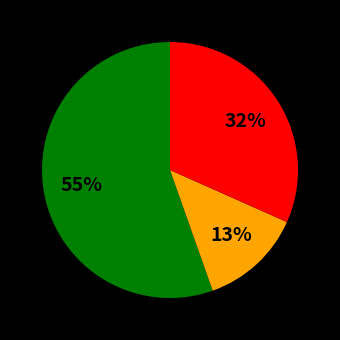

How many segments does this pie chart have?

3